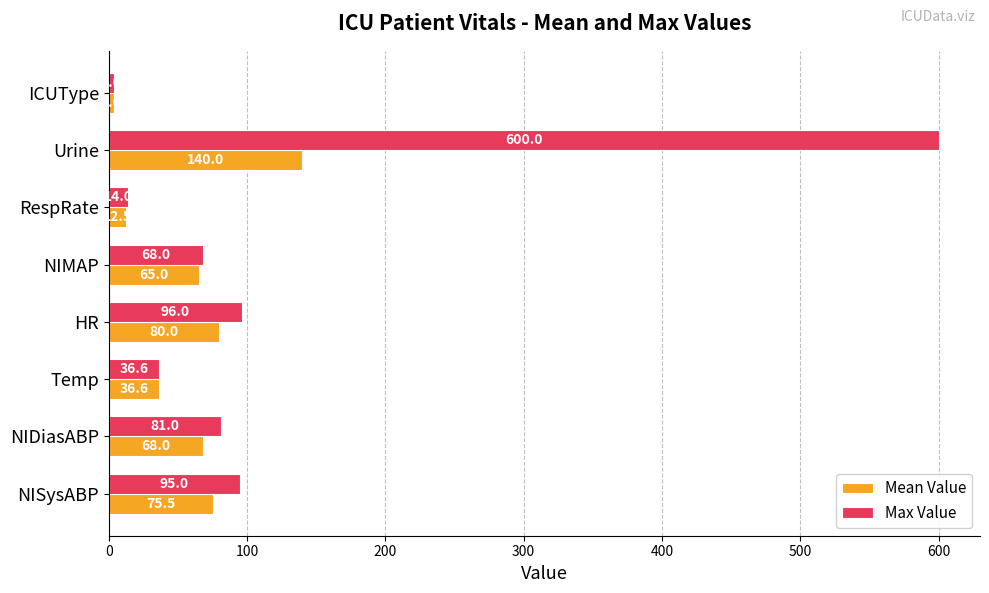

At how many categories does at least one series exceed 368?

1